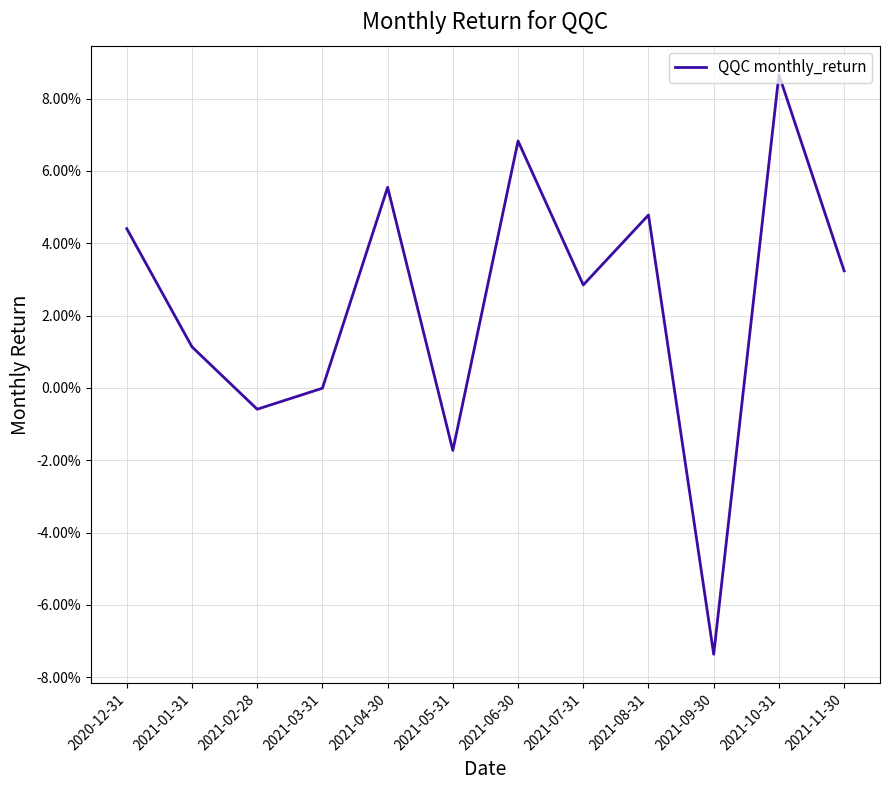

Where is the data nearest to the value 0?

2021-03-31